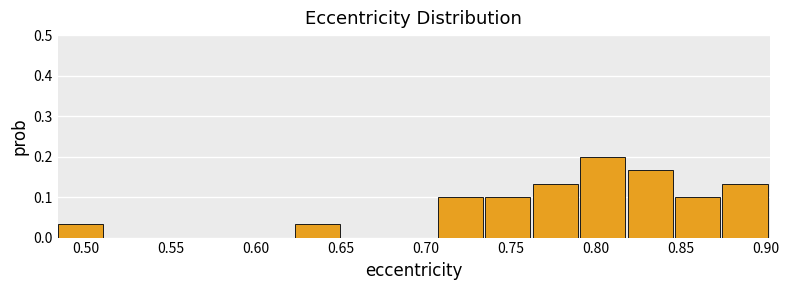

Reading left to right, list every bar in this chart as the range it spans on the x-axis followed by its height. Neither the bar edges nor the heights are printed on the chart, so give them approximately, as read against the axes.

0.485 to 0.510: 0.03
0.510 to 0.540: 0
0.540 to 0.565: 0
0.565 to 0.595: 0
0.595 to 0.625: 0
0.625 to 0.650: 0.03
0.650 to 0.680: 0
0.680 to 0.705: 0
0.705 to 0.735: 0.10
0.735 to 0.765: 0.10
0.765 to 0.790: 0.13
0.790 to 0.820: 0.20
0.820 to 0.845: 0.17
0.845 to 0.875: 0.10
0.875 to 0.900: 0.13